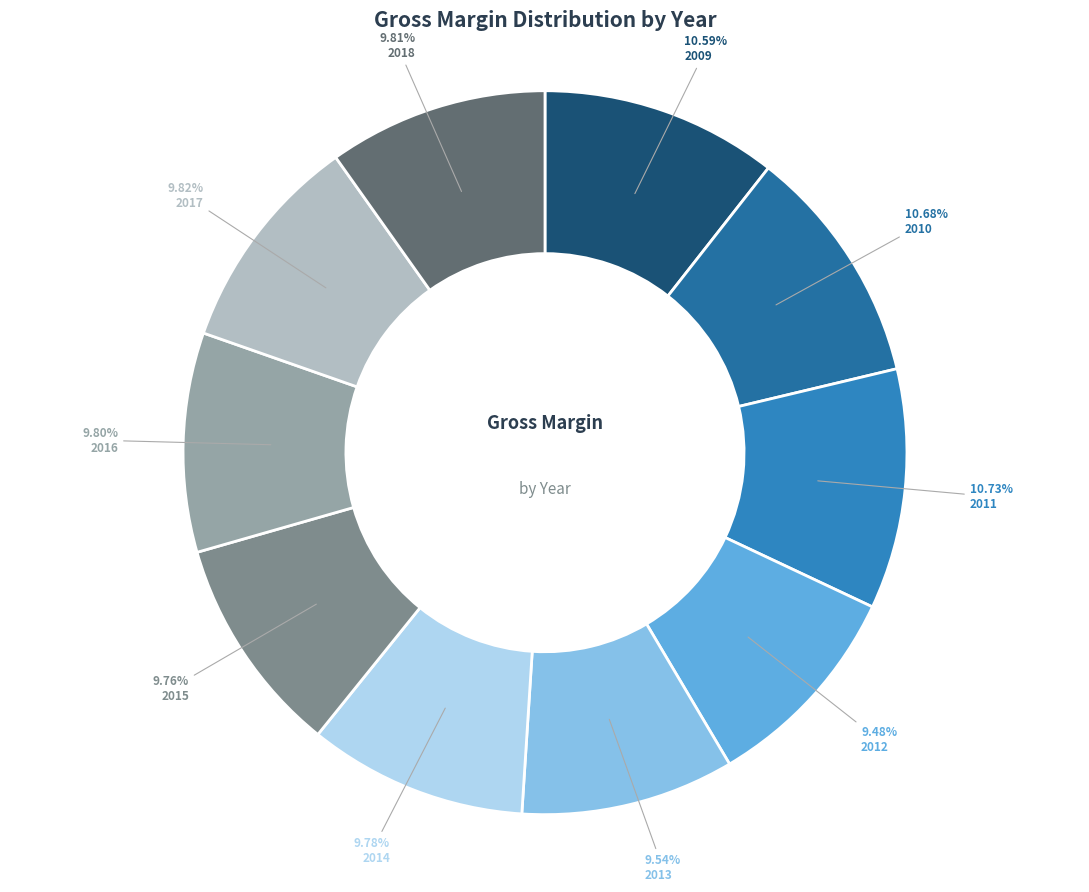

How many segments does this pie chart have?

10